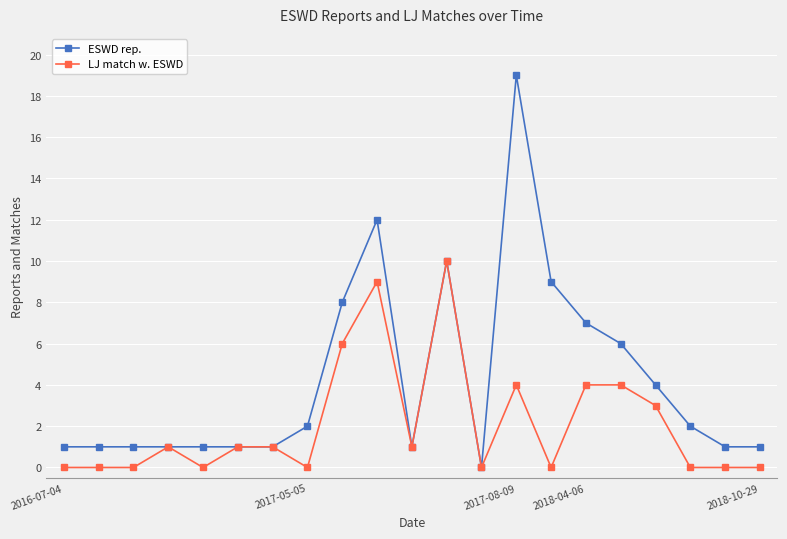

List the series in order of their overall mean, highest first.

ESWD rep., LJ match w. ESWD